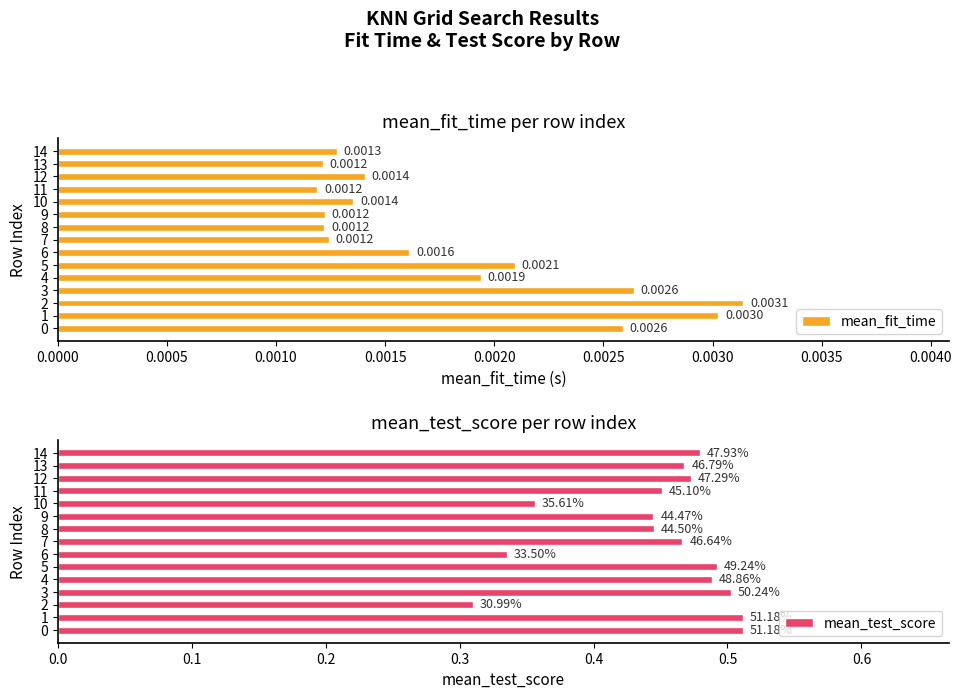

List the series in order of their peak value, lowest first.

mean_fit_time, mean_test_score